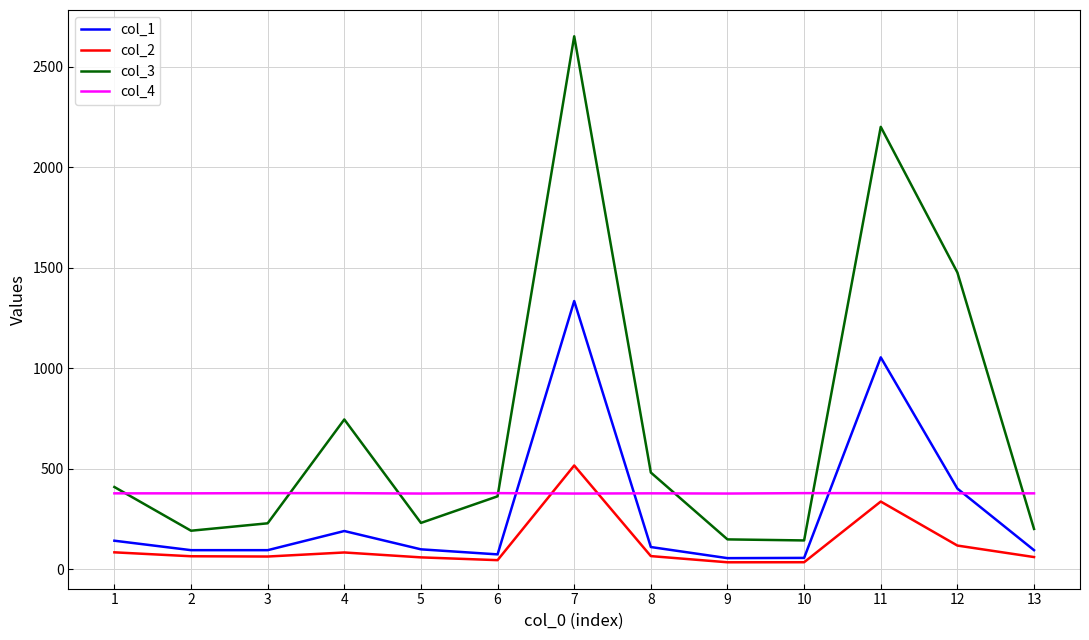

Which series has the largest range (max minus min)?

col_3